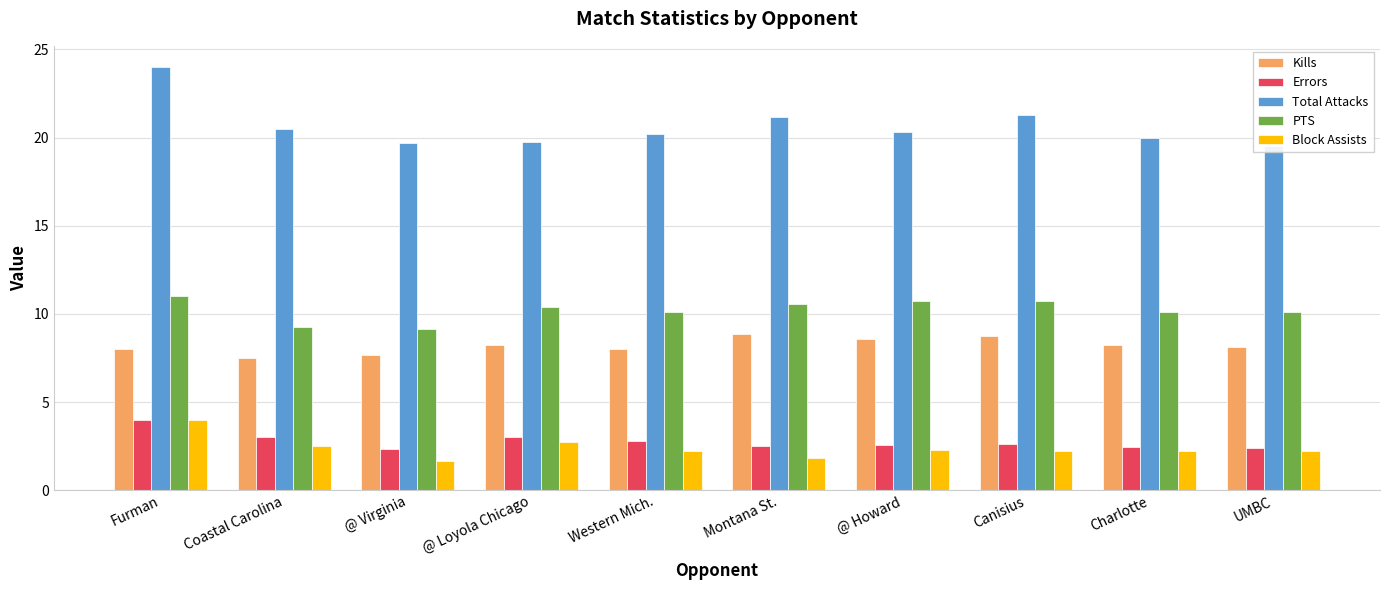

Which label corresponds to the smallest value in the chart?

@ Virginia